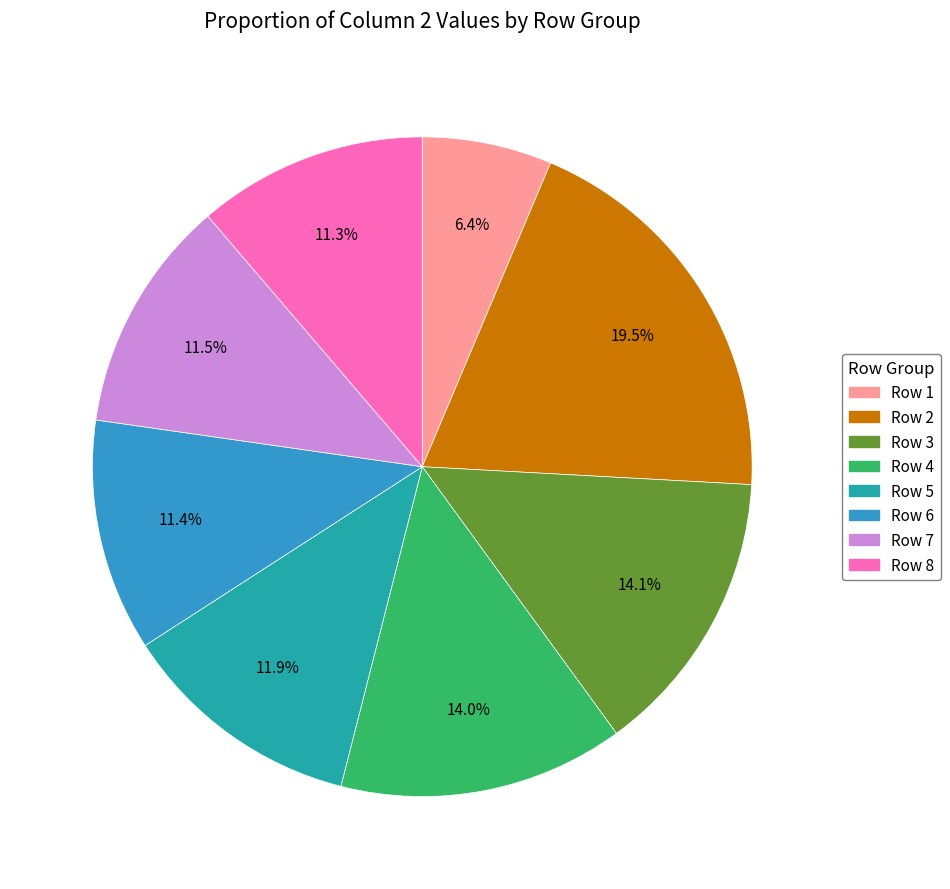

Do Row 1 and Row 3 together represent more than half of the pie?

No